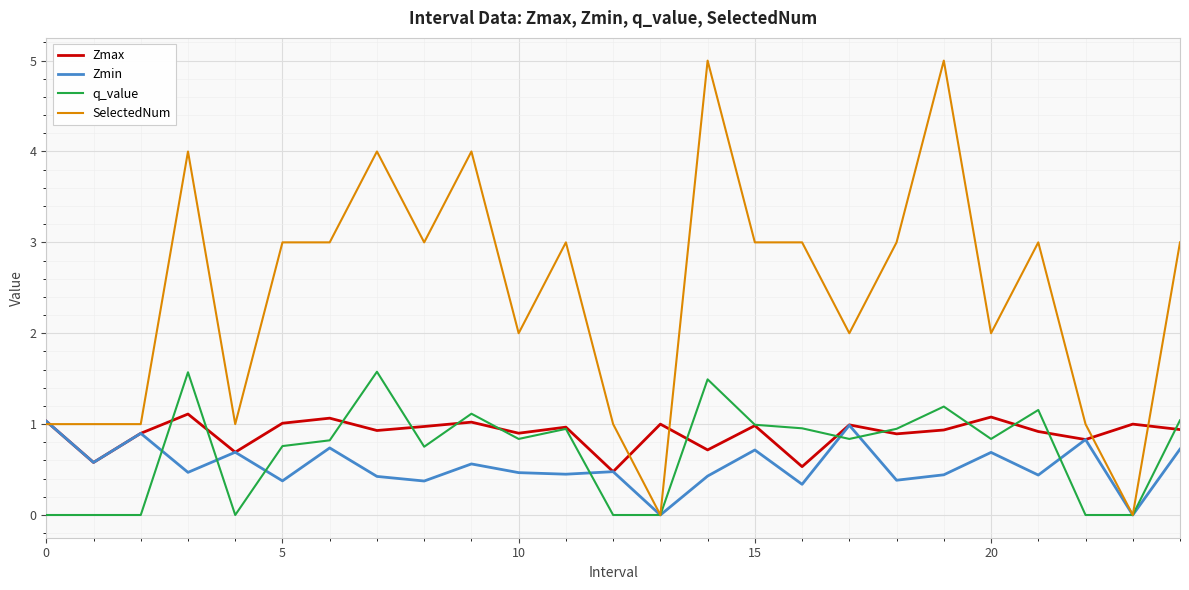

What is the highest value of the q_value series?

1.6